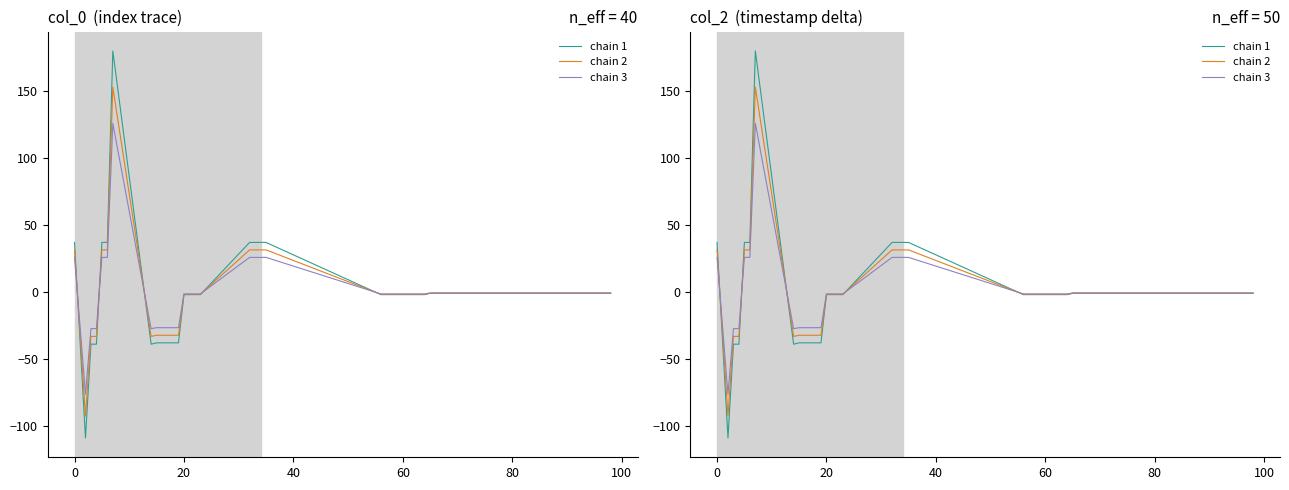

How many lines are shown in the chart?

3